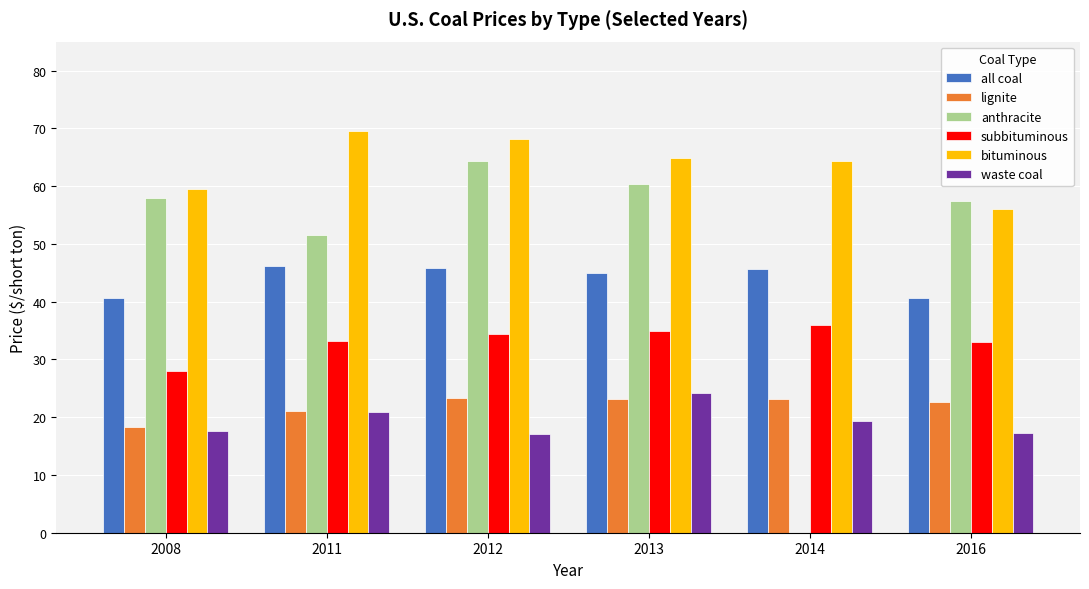

What is the difference between the lignite values at 2016 and 2014?

0.5